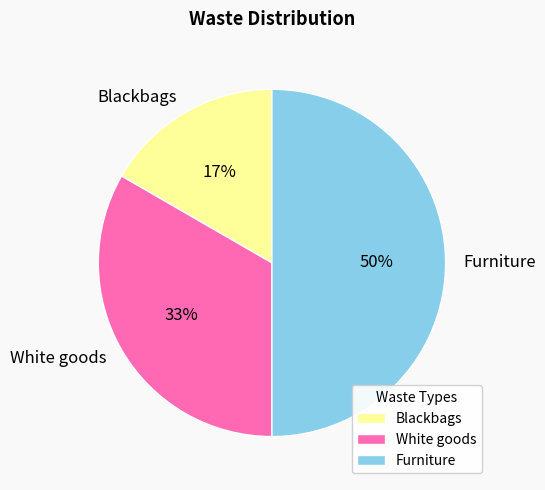

What percentage is the Blackbags slice, to the nearest percent?

17%